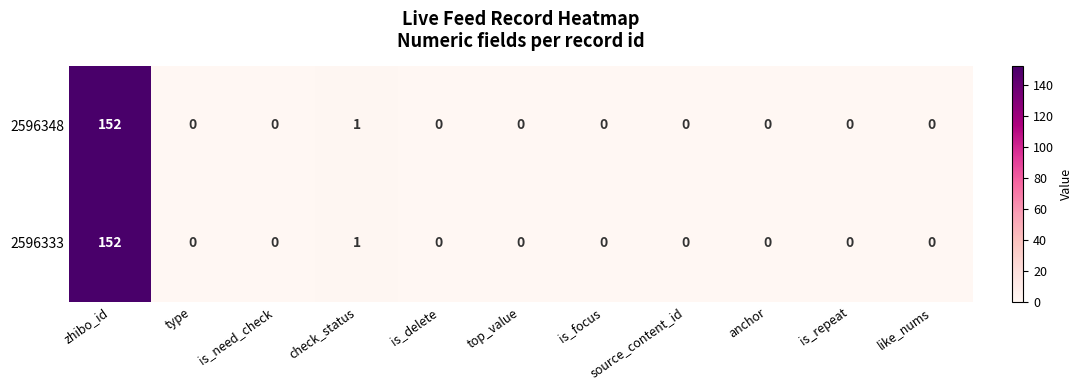

Which category has the highest value in the 2596333 series?

zhibo_id